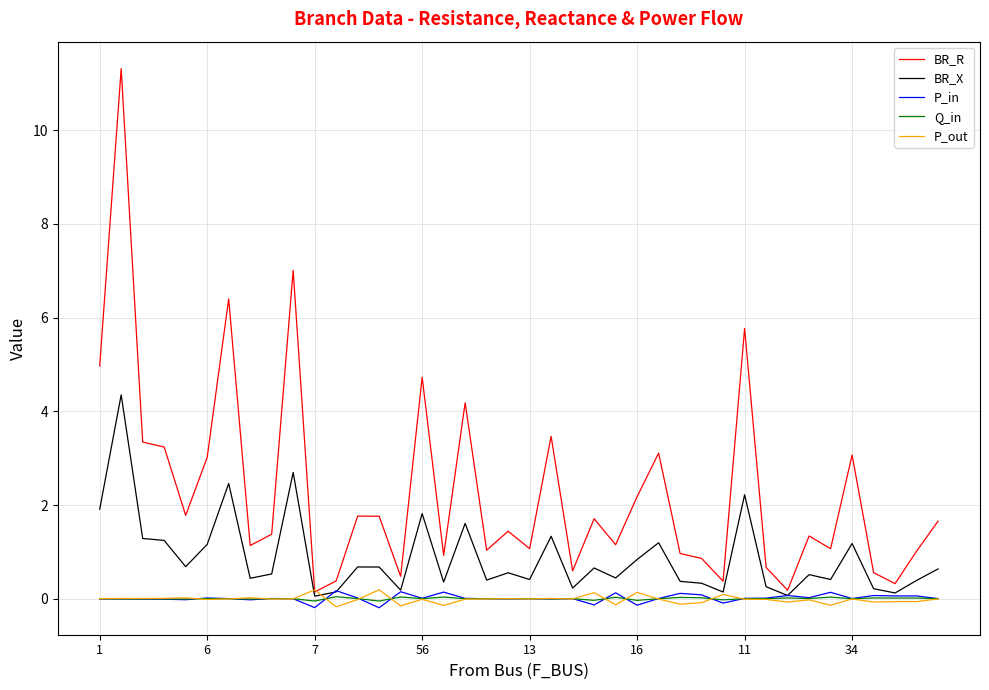

What is the greatest value displayed?

11.3